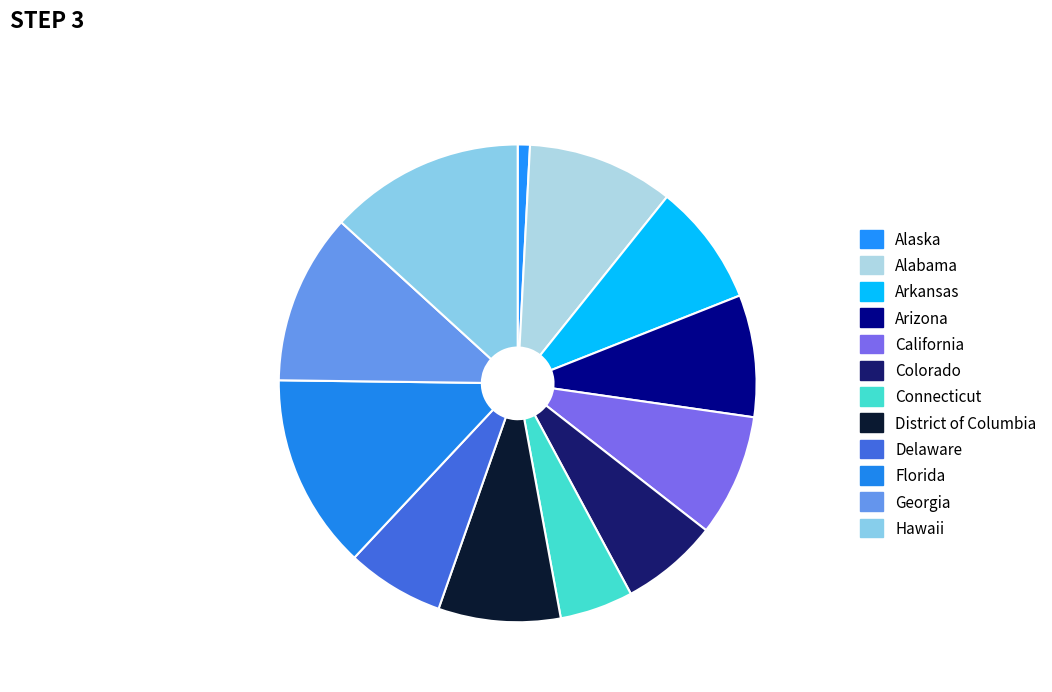

How many segments does this pie chart have?

12